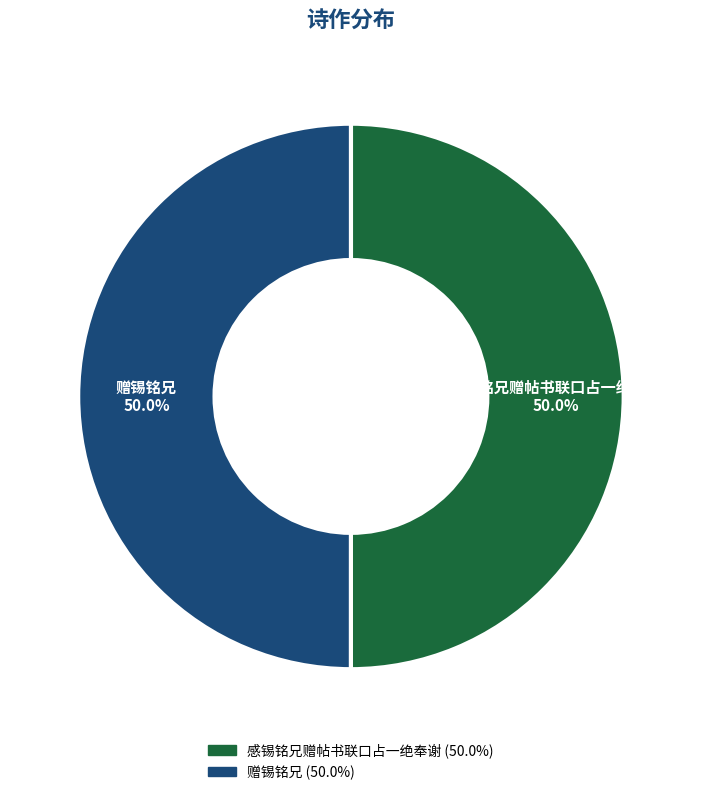

The 感锡铭兄赠帖书联口占一绝奉谢 slice represents 36% of the pie. True or false?

False